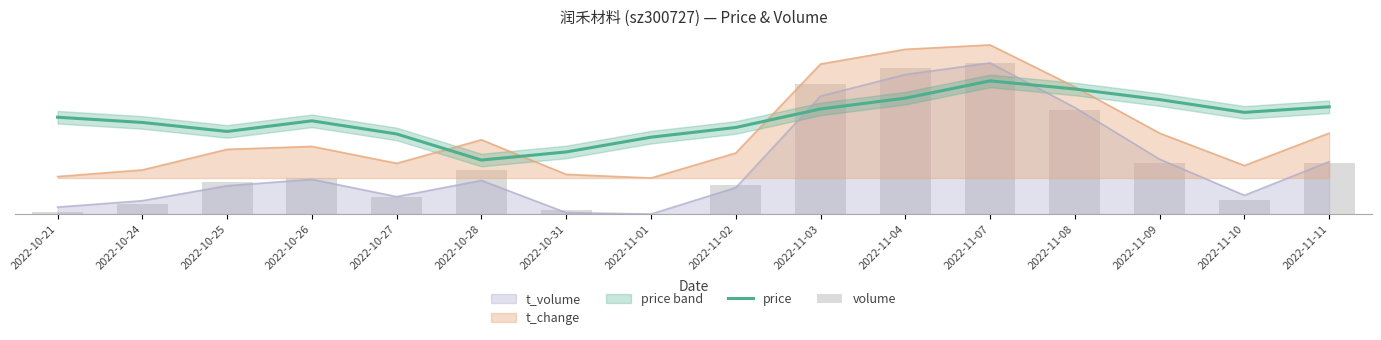

What is the sum of the volume values at 2022-11-10 and 2022-11-03?

8.0